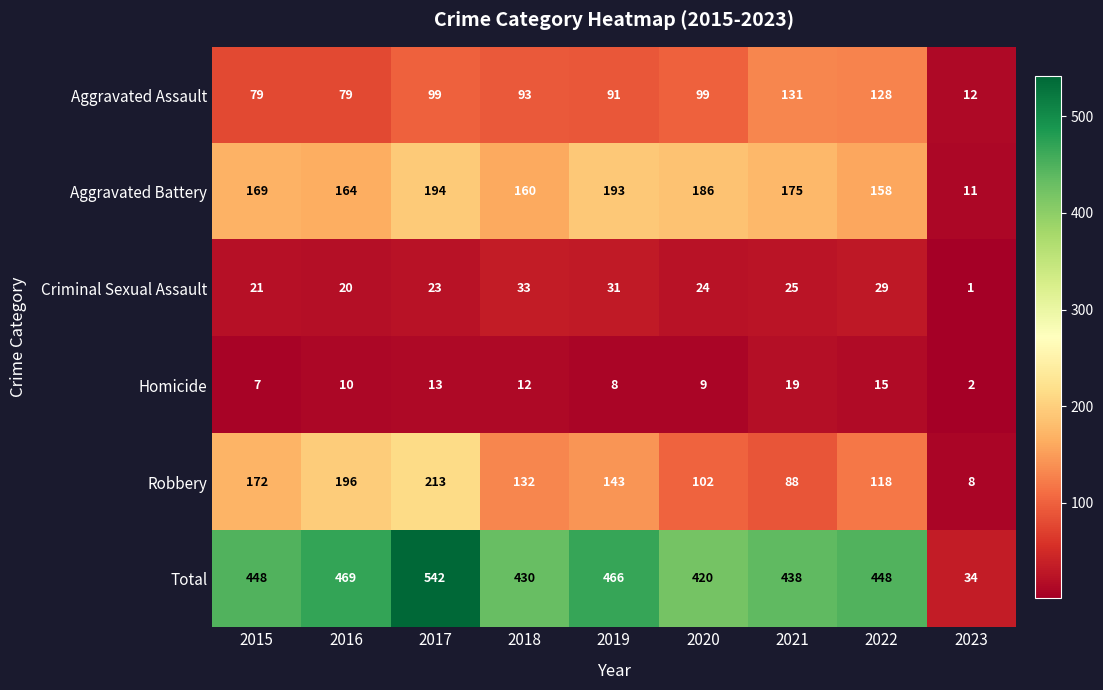

List the series in order of their peak value, lowest first.

Homicide, Criminal Sexual Assault, Aggravated Assault, Aggravated Battery, Robbery, Total